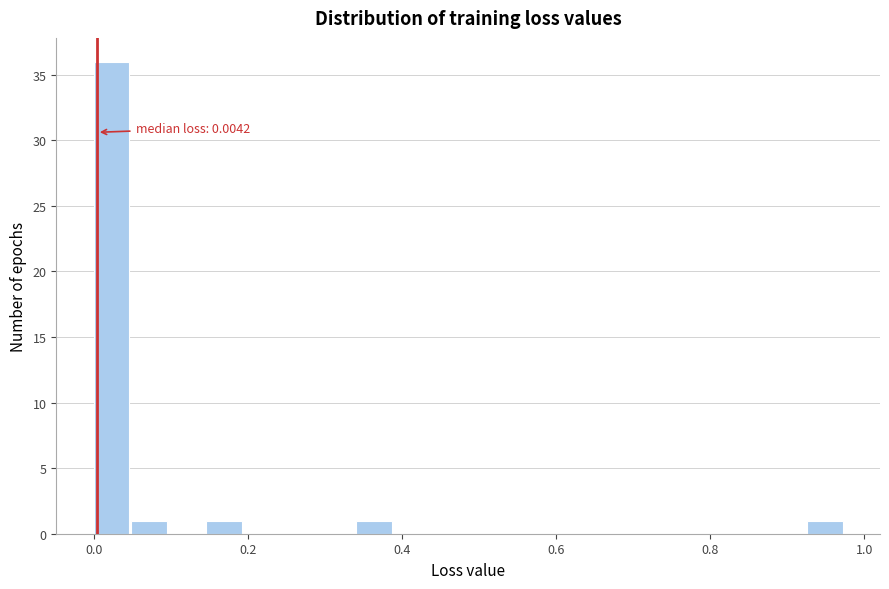

Around what value on the x-axis is the tallest bar? Give the approximate position of its centre, as read against the axis.

0.02